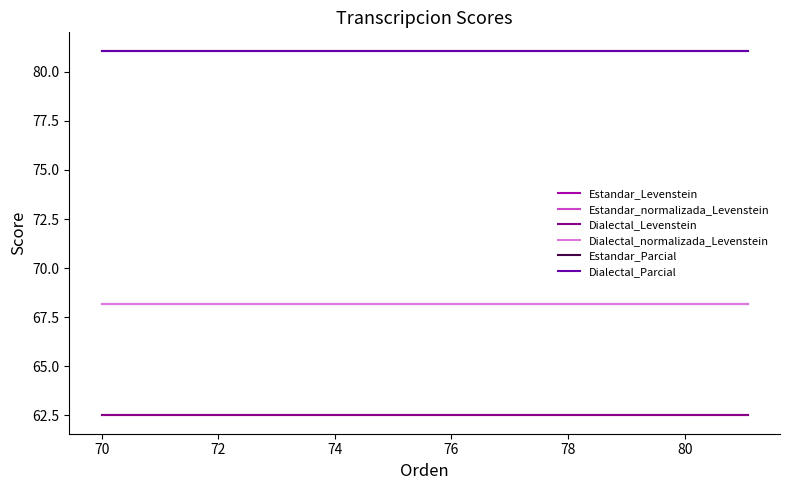

List the series in order of their peak value, highest first.

Estandar_Parcial, Dialectal_Parcial, Estandar_normalizada_Levenstein, Dialectal_normalizada_Levenstein, Estandar_Levenstein, Dialectal_Levenstein